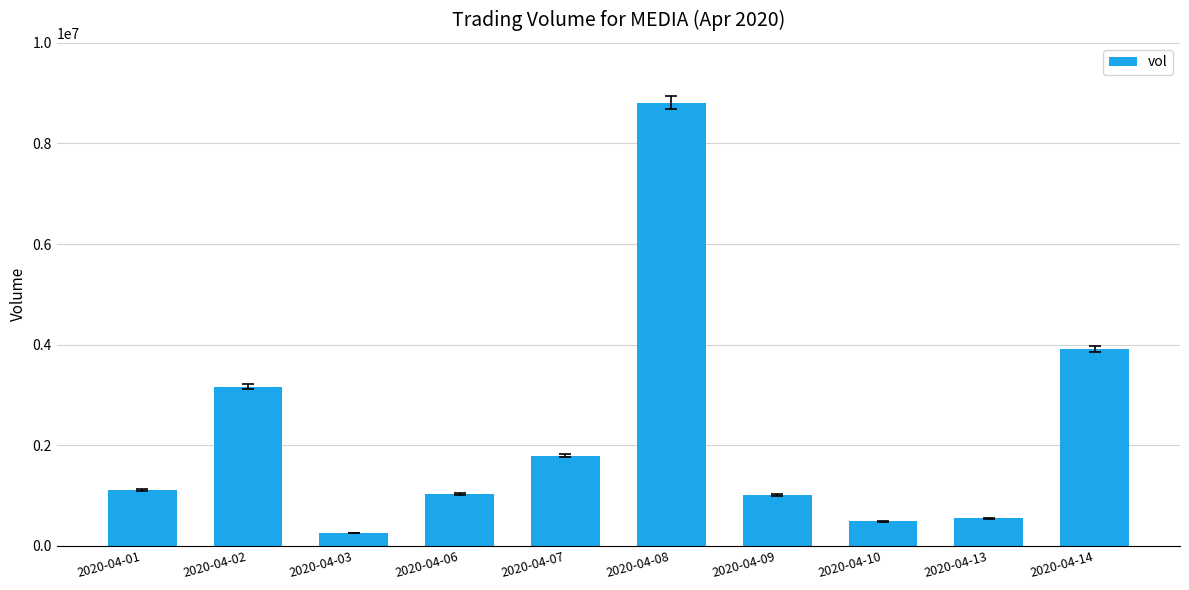

Which has a higher value, 2020-04-02 or 2020-04-13?

2020-04-02